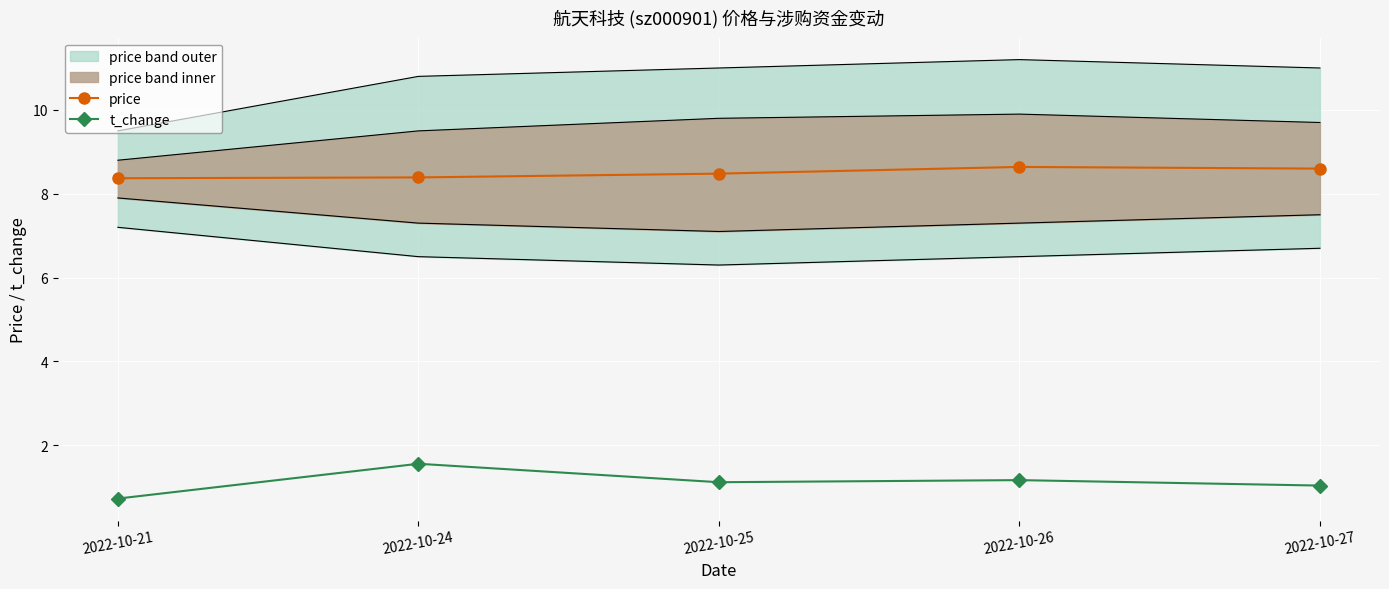

How many interior local peaks does the t_change series have?

2